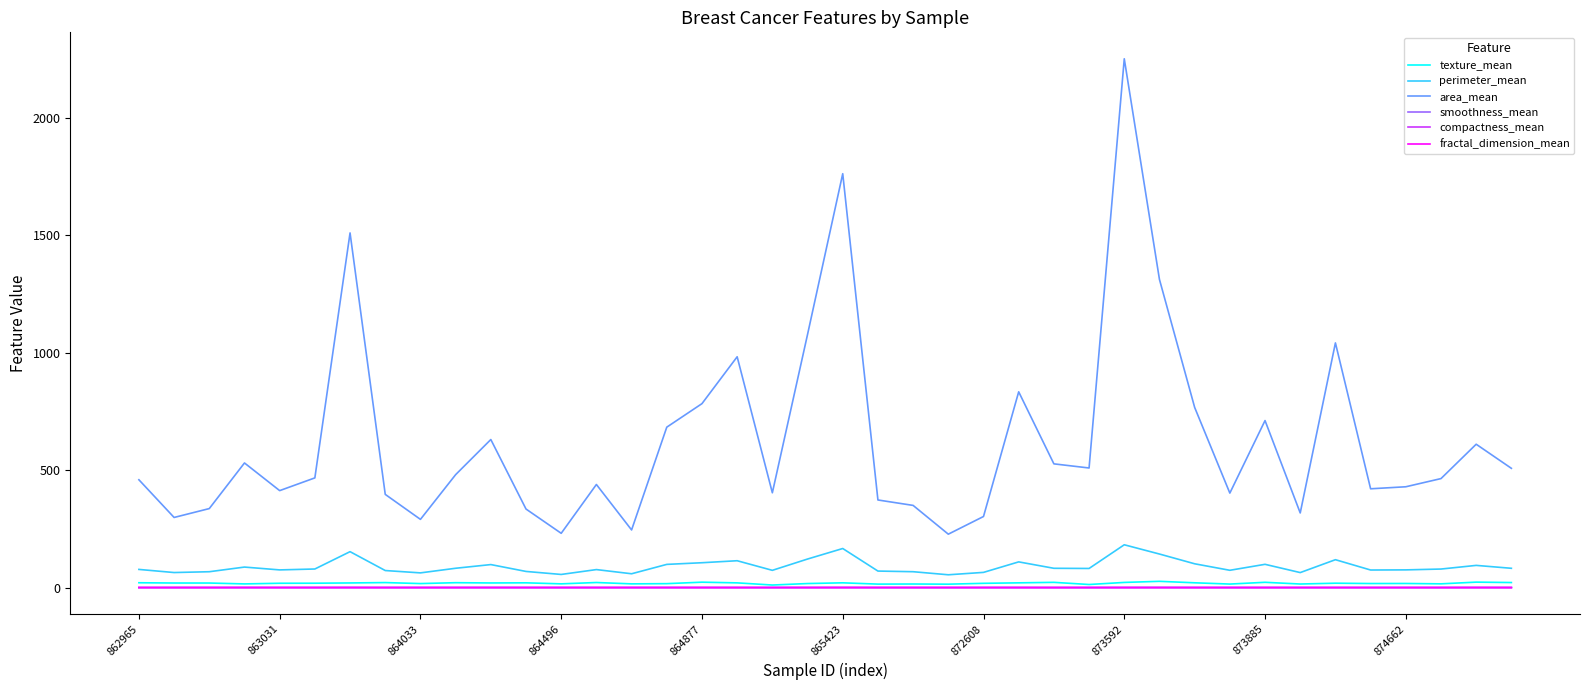

Which series has the largest range (max minus min)?

area_mean